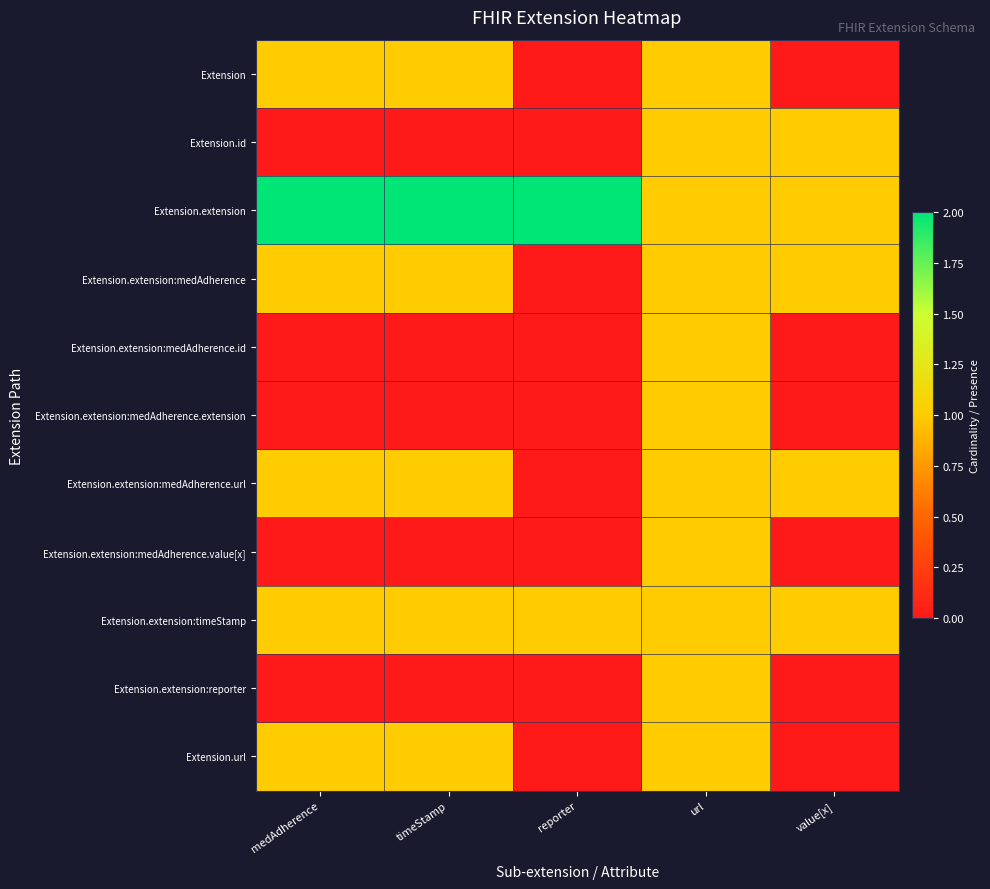

Reading left to right, what are all the values shown in this chart?

Extension: medAdherence=1	timeStamp=1	reporter=0	url=1	value[x]=0
Extension.id: medAdherence=0	timeStamp=0	reporter=0	url=1	value[x]=1
Extension.extension: medAdherence=2	timeStamp=2	reporter=2	url=1	value[x]=1
Extension.extension:medAdherence: medAdherence=1	timeStamp=1	reporter=0	url=1	value[x]=1
Extension.extension:medAdherence.id: medAdherence=0	timeStamp=0	reporter=0	url=1	value[x]=0
Extension.extension:medAdherence.extension: medAdherence=0	timeStamp=0	reporter=0	url=1	value[x]=0
Extension.extension:medAdherence.url: medAdherence=1	timeStamp=1	reporter=0	url=1	value[x]=1
Extension.extension:medAdherence.value[x]: medAdherence=0	timeStamp=0	reporter=0	url=1	value[x]=0
Extension.extension:timeStamp: medAdherence=1	timeStamp=1	reporter=1	url=1	value[x]=1
Extension.extension:reporter: medAdherence=0	timeStamp=0	reporter=0	url=1	value[x]=0
Extension.url: medAdherence=1	timeStamp=1	reporter=0	url=1	value[x]=0